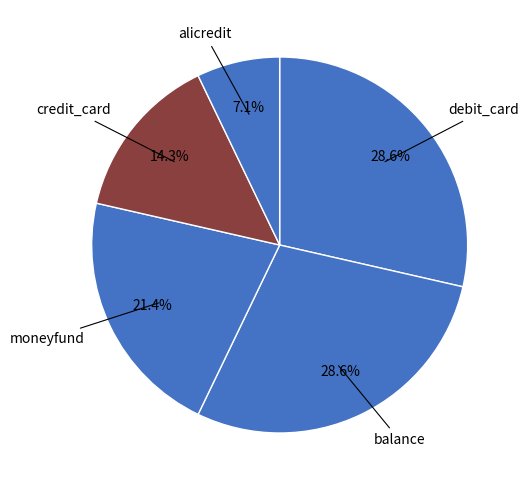

Rank the categories by value from lowest to highest.

alicredit, credit_card, moneyfund, debit_card, balance